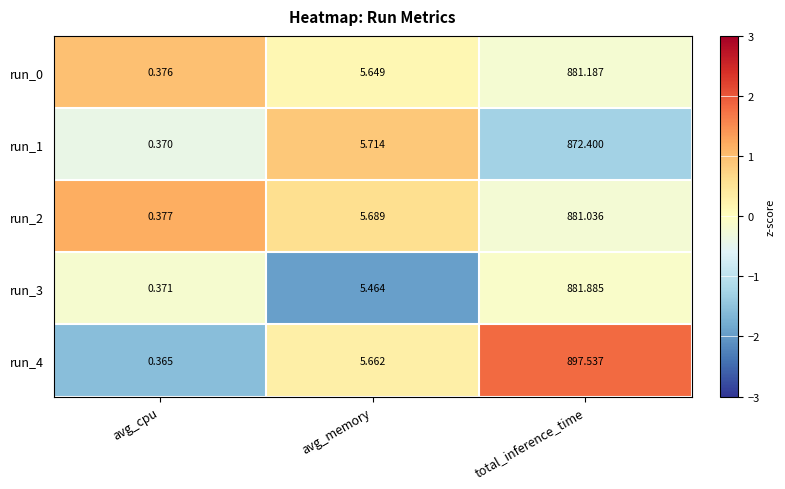

At which label does run_3 reach its peak?

total_inference_time